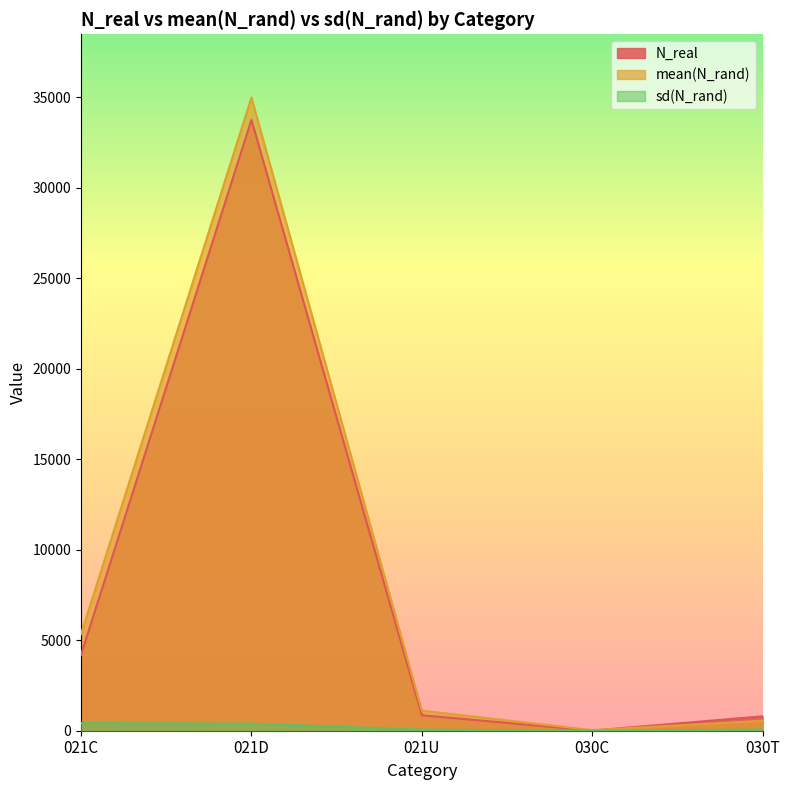

Which label corresponds to the smallest value in the chart?

030C